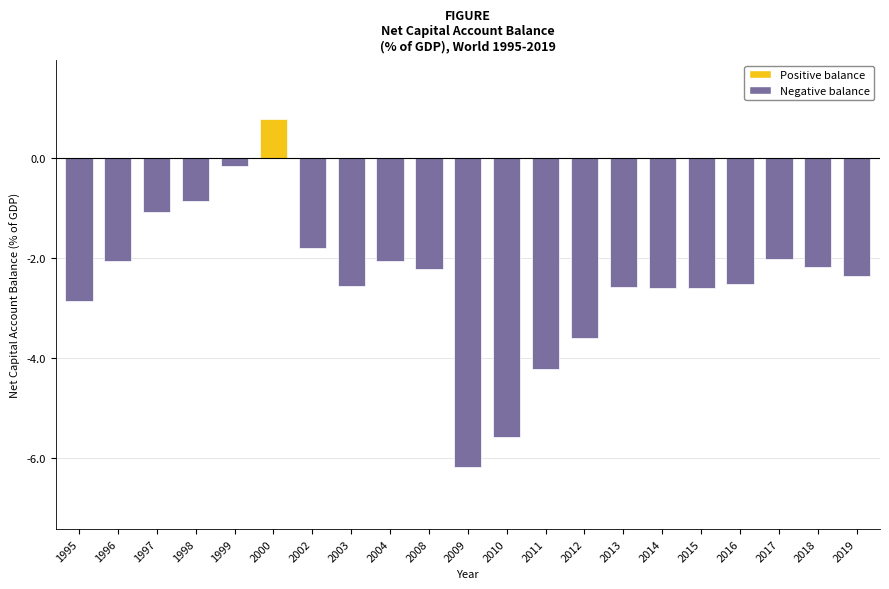

The chart shows a value of -1.5 at 1998. True or false?

False